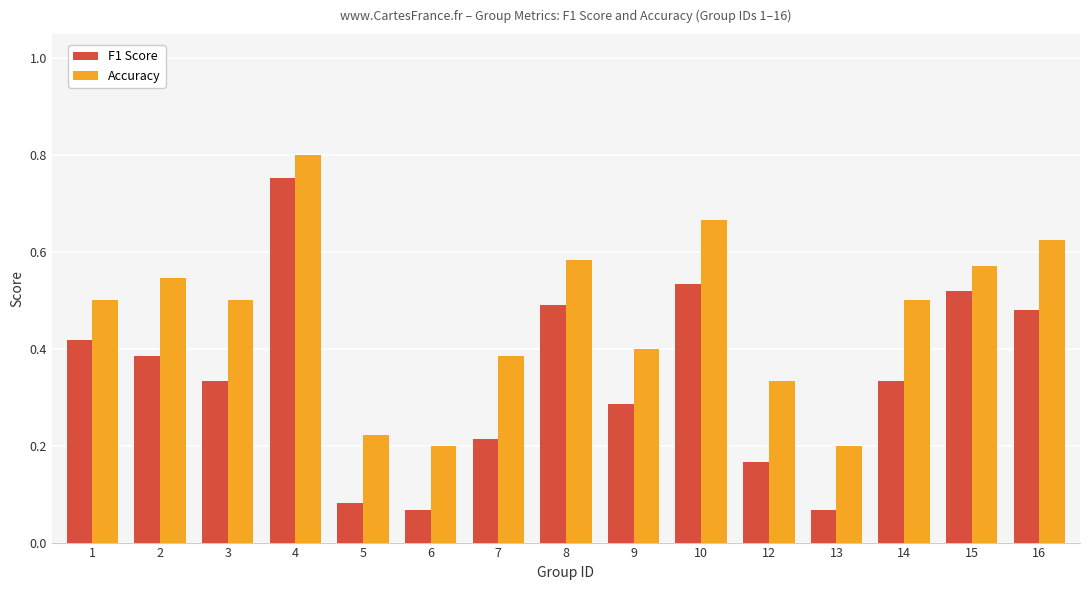

List the series in order of their peak value, highest first.

Accuracy, F1 Score